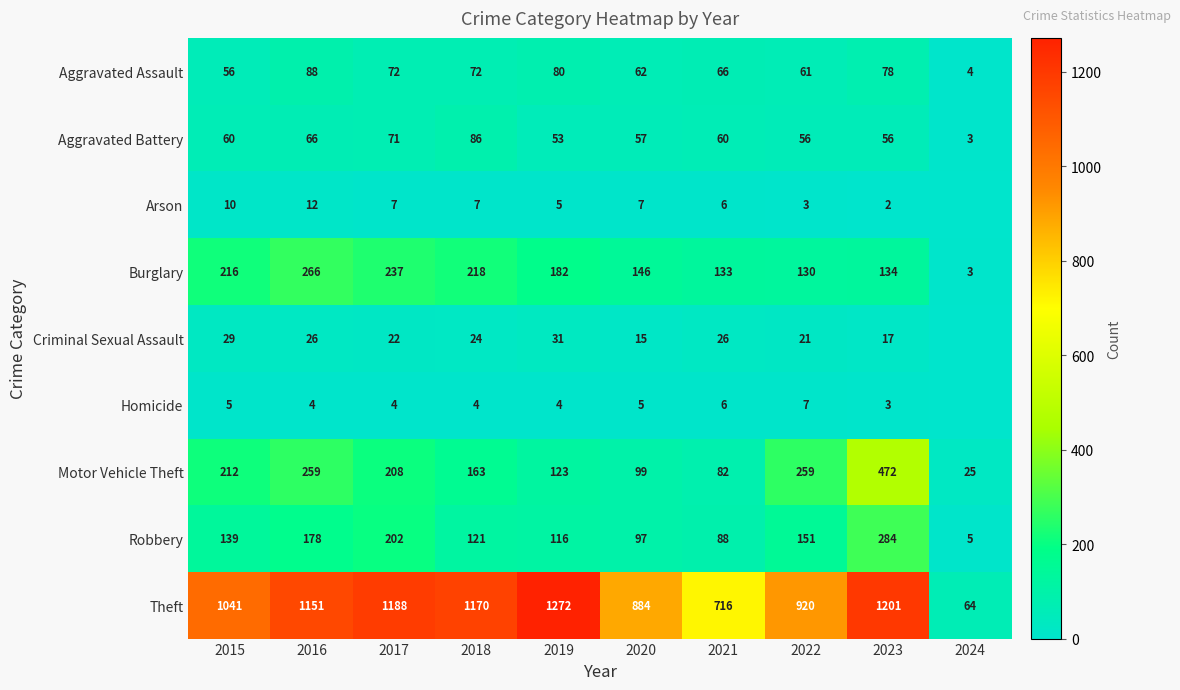

How many data points does each series have?

10